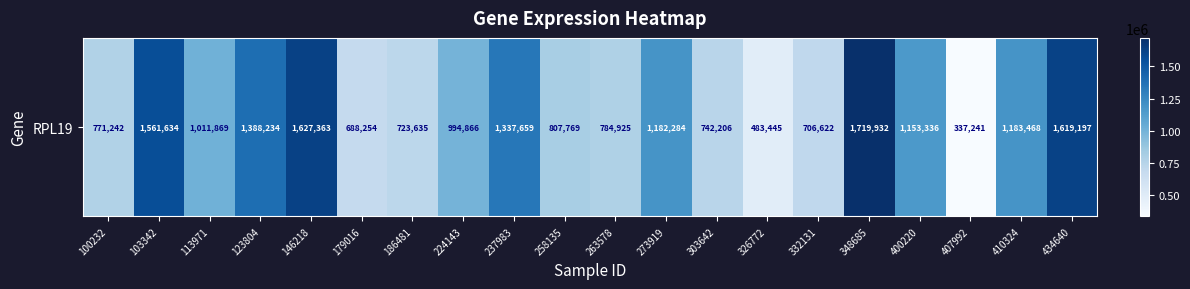

What is the smallest value displayed?

337241